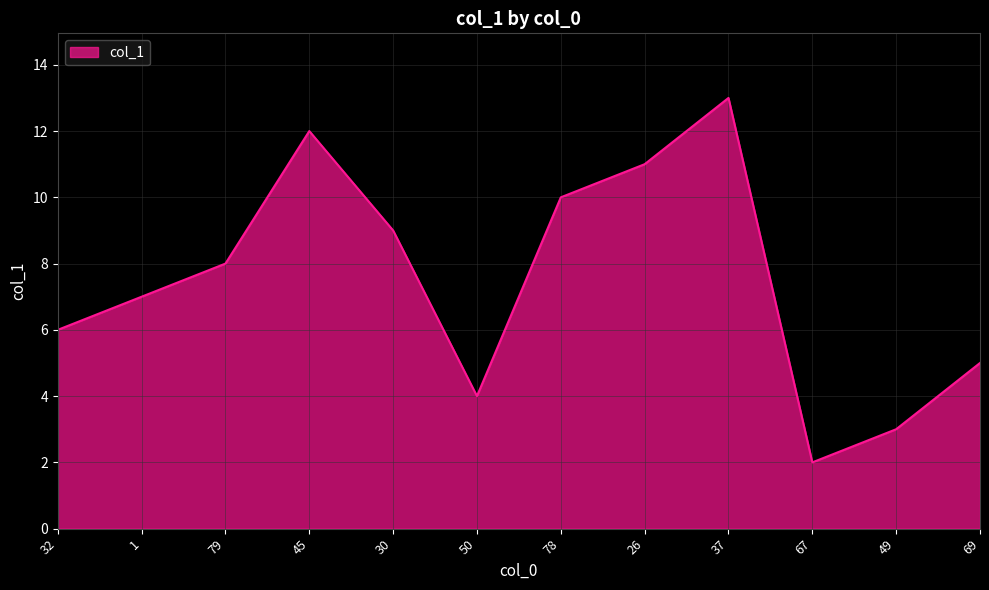

What is the sum of the values at 50 and 30?

13.0